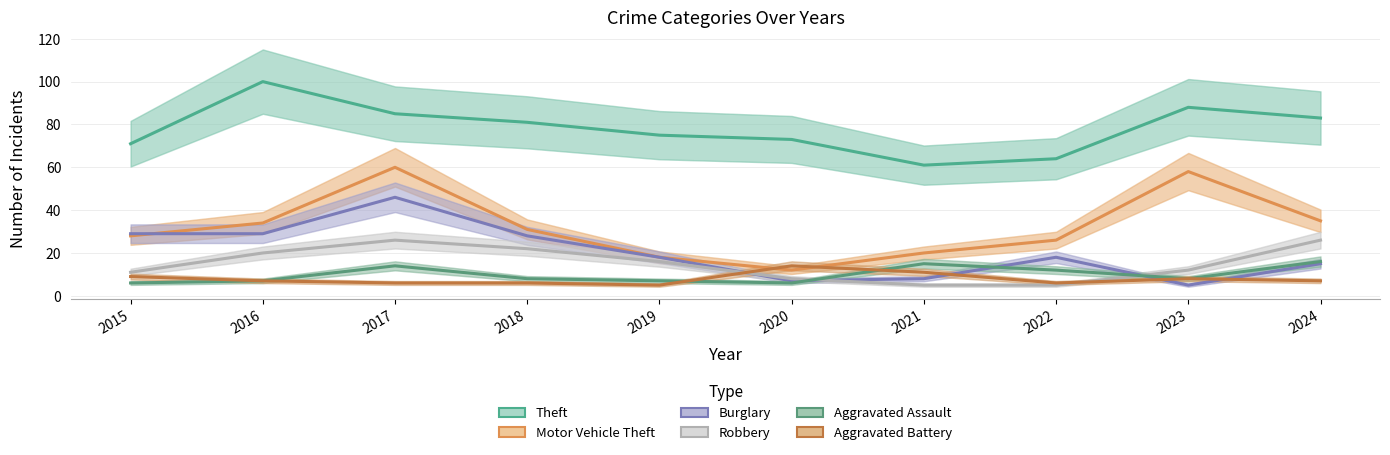

Which series has the widest spread of values?

Motor Vehicle Theft